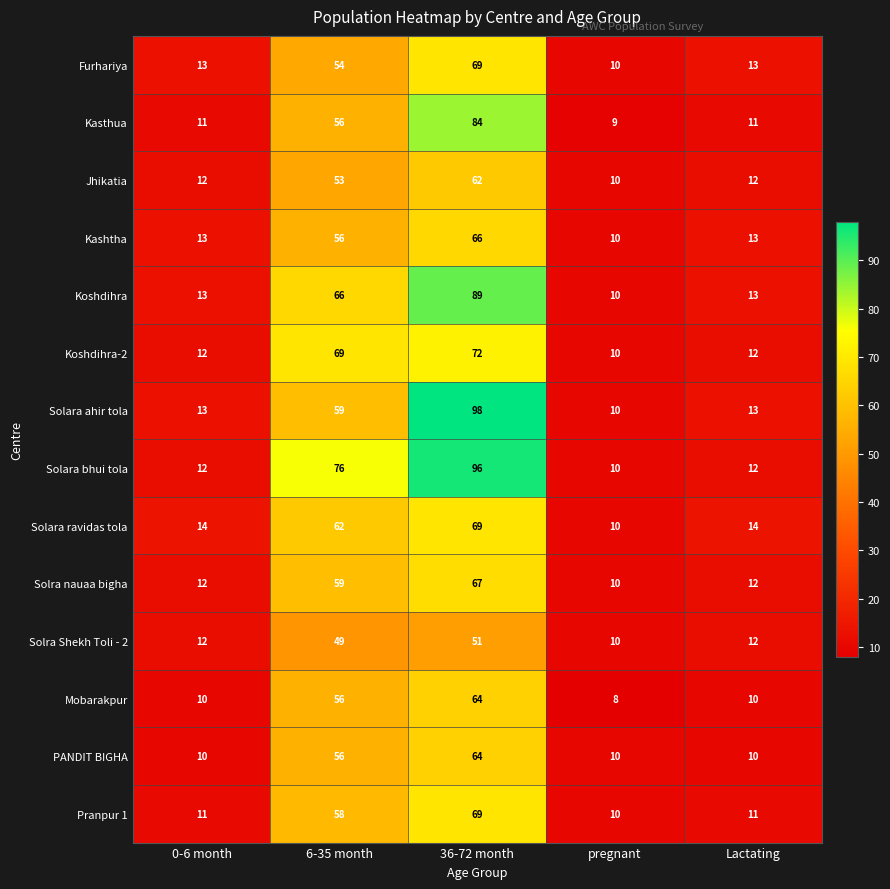

The value of Pranpur 1 at Lactating is 11. True or false?

True